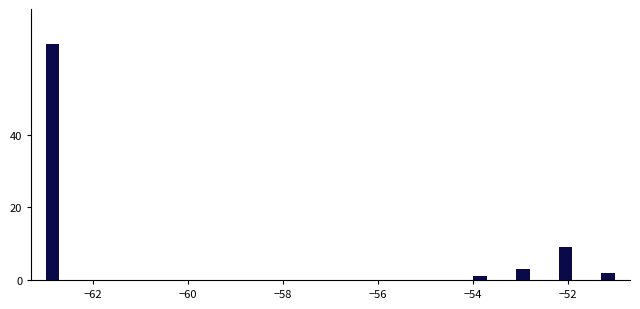

Read against the x-axis, roughly where is the centre of the tallest bar?

-62.8